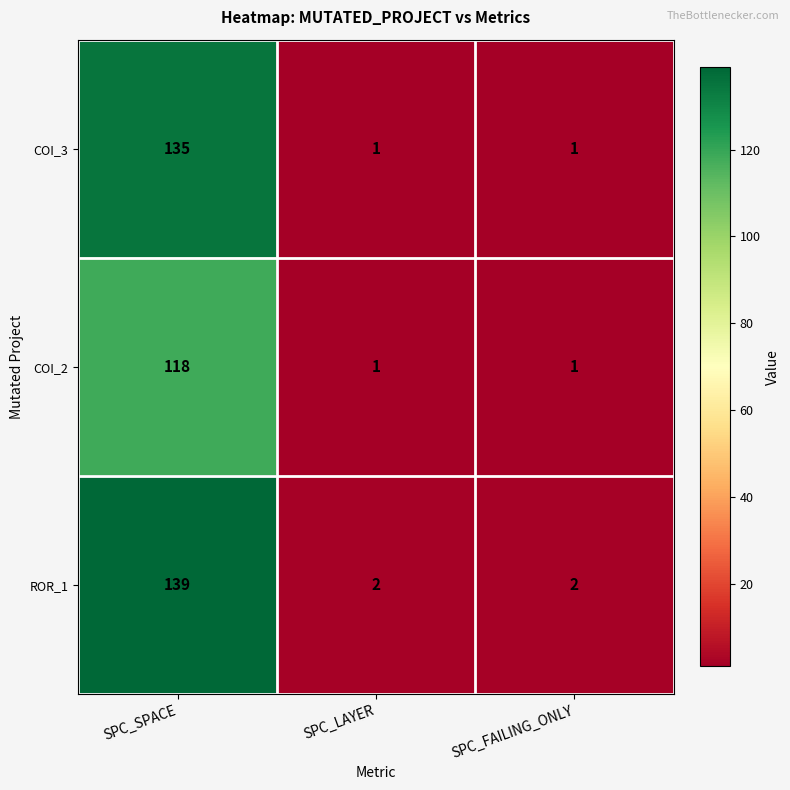

True or false: ROR_1 has a value of 3 at SPC_LAYER.

False